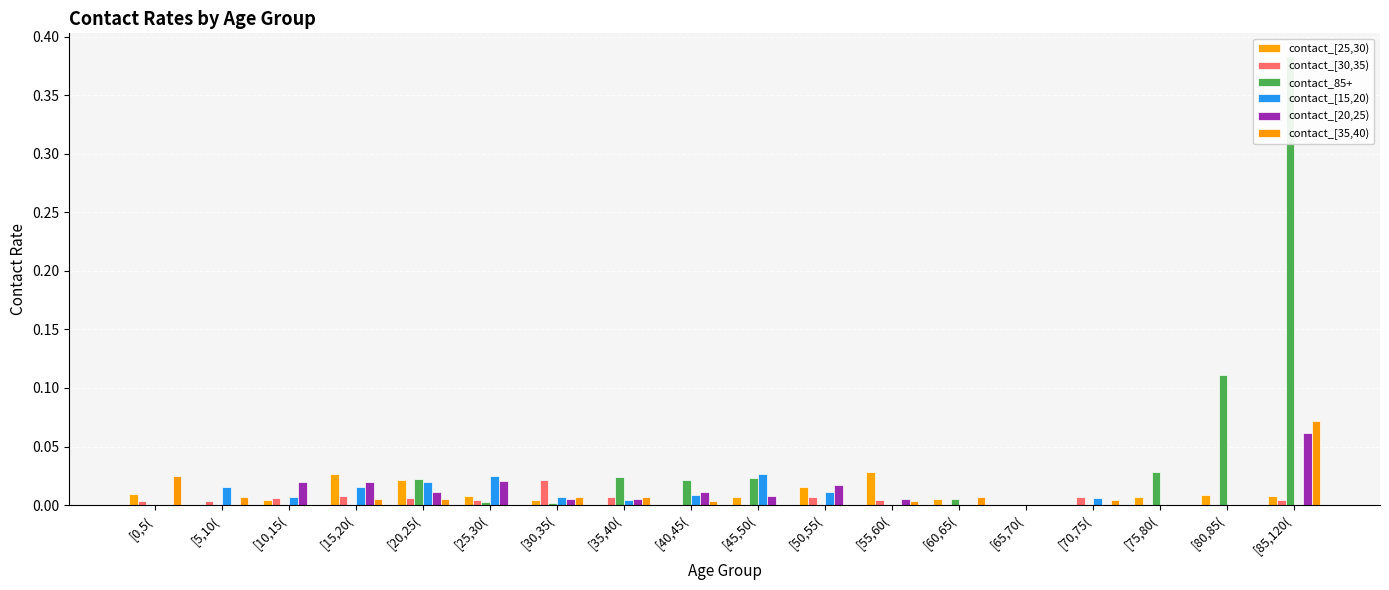

Rank the series at [10,15( from lowest to highest value.

contact_85+, contact_[35,40), contact_[25,30), contact_[30,35), contact_[15,20), contact_[20,25)